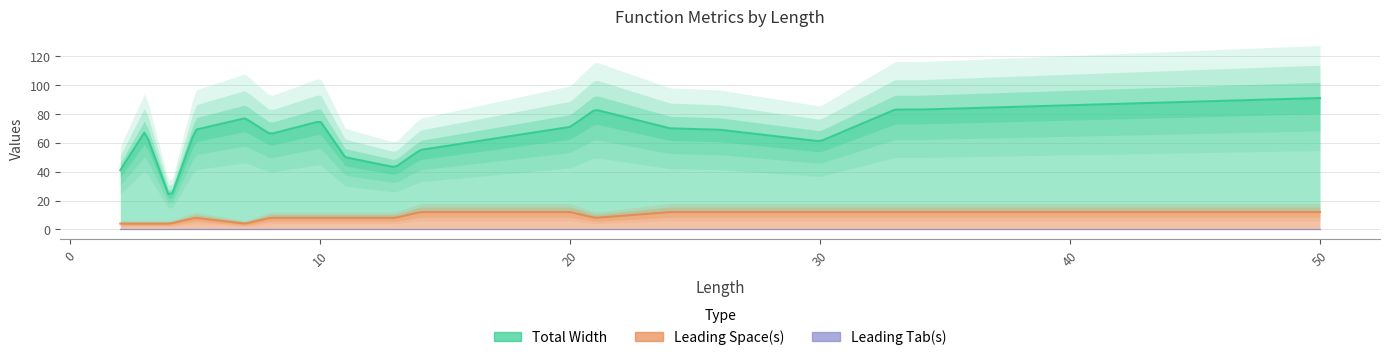

How many lines are shown in the chart?

3